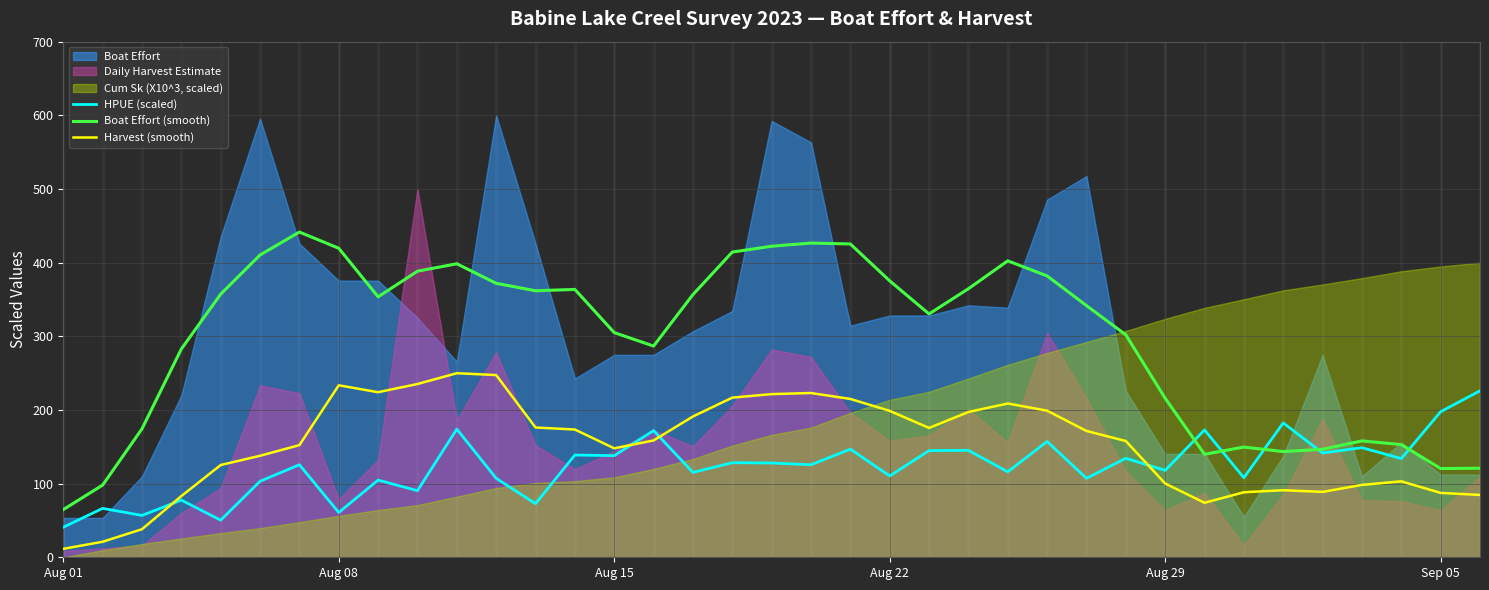

True or false: Boat Effort (smooth) and Harvest (smooth) cross at least once.

False